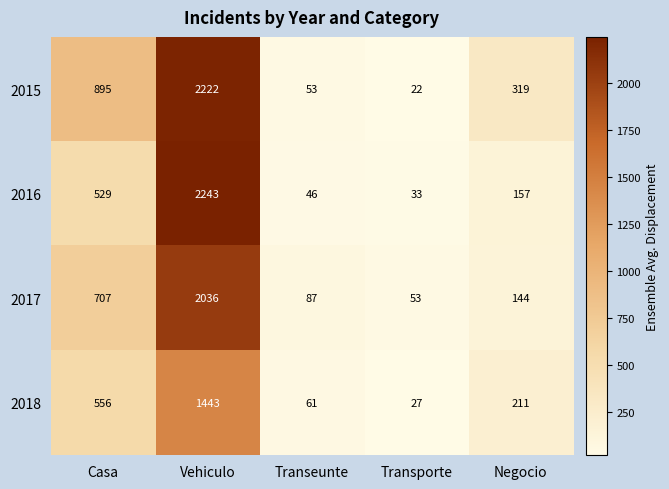

What is the spread (max minus min) of values at Casa?

366